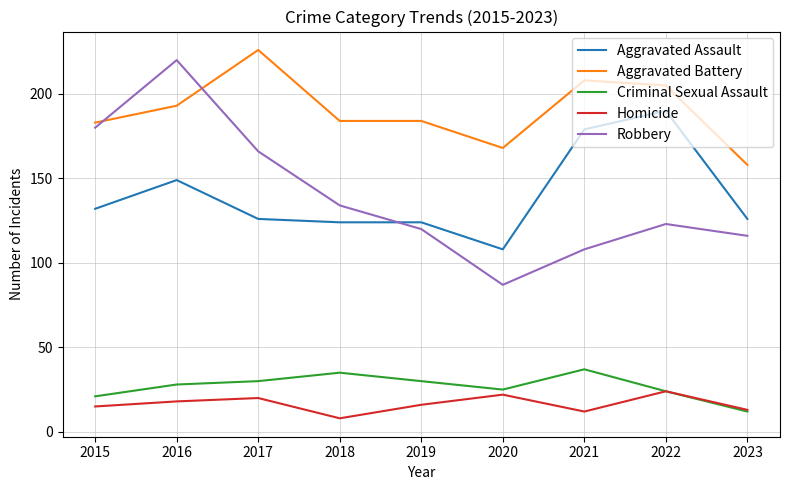

What is the smallest value displayed?

8